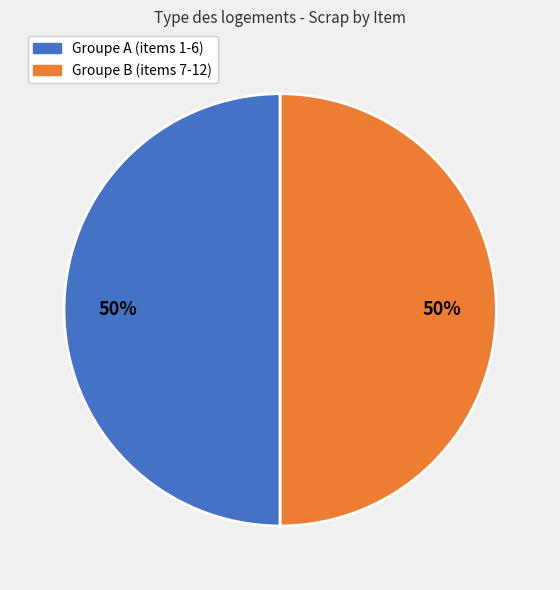

To the nearest percent, what is the average slice percentage?

50%